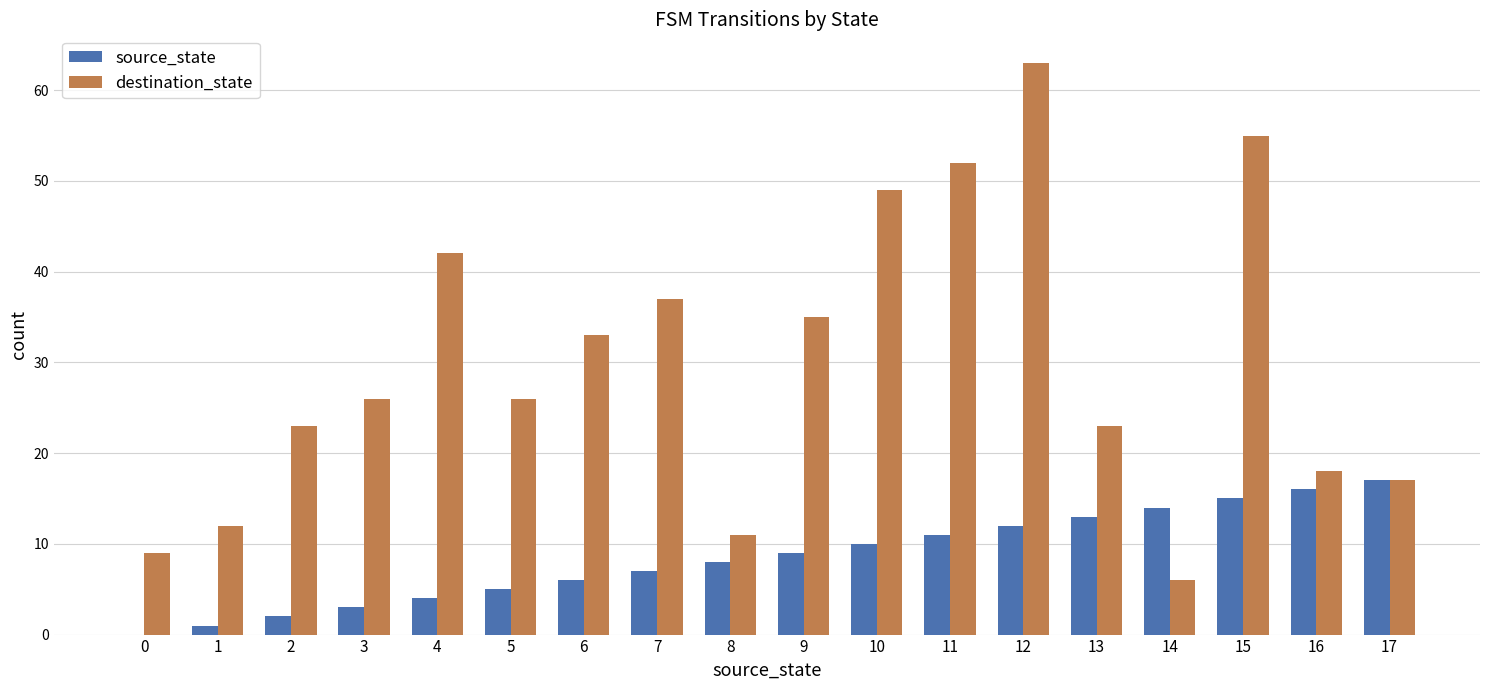

What is the sum of all destination_state values?

537